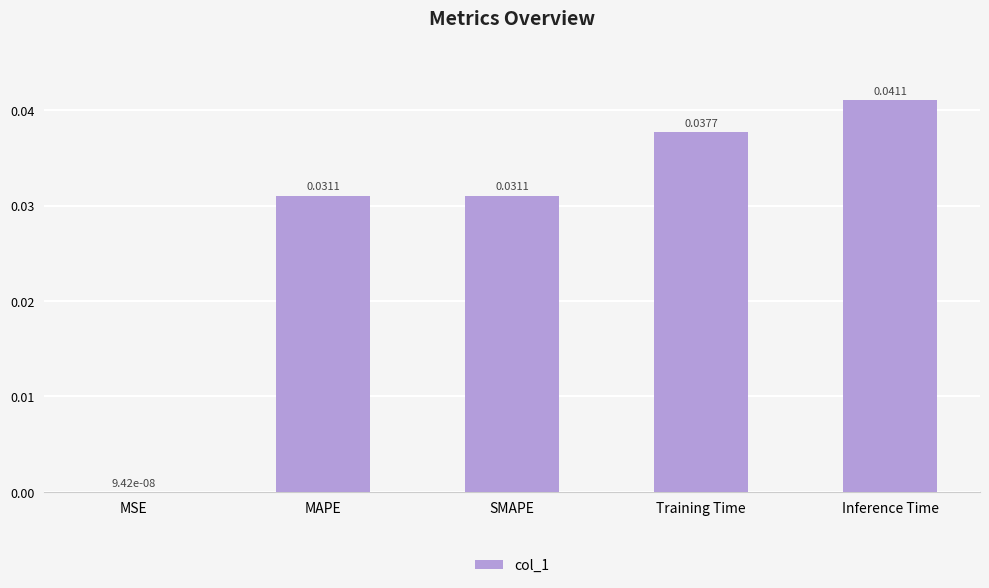

Which has a higher value, MSE or SMAPE?

SMAPE